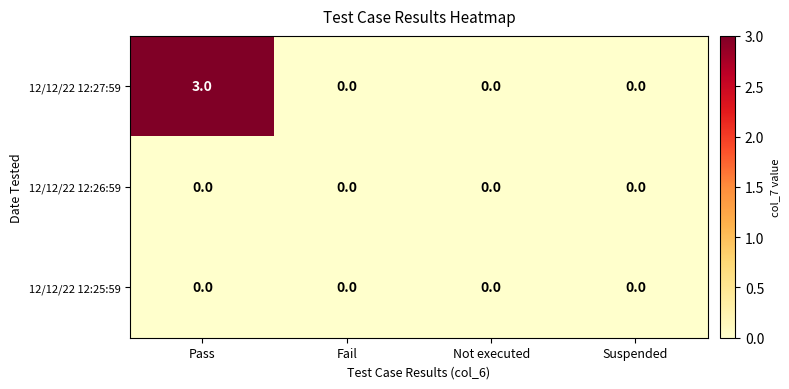

Which label corresponds to the largest value in the chart?

Pass